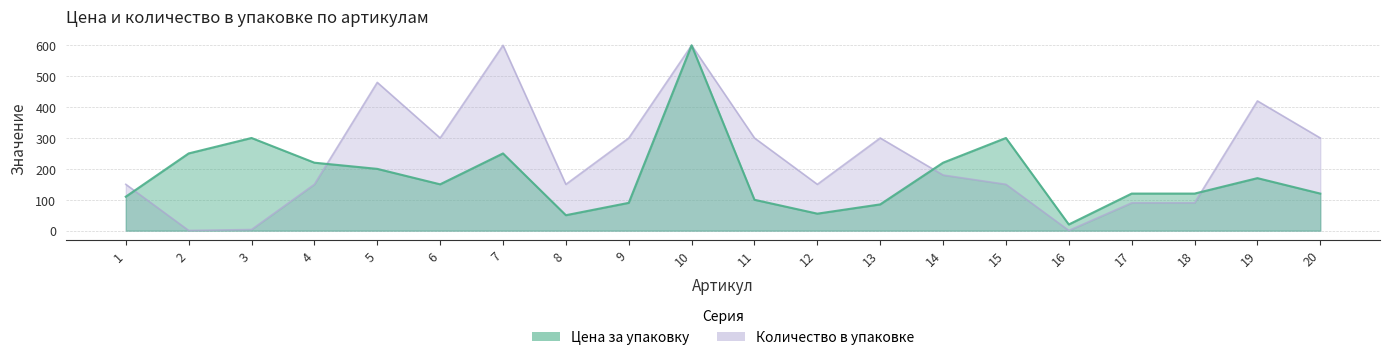

The Цена за упаковку series shows 250.0 at 7. True or false?

True